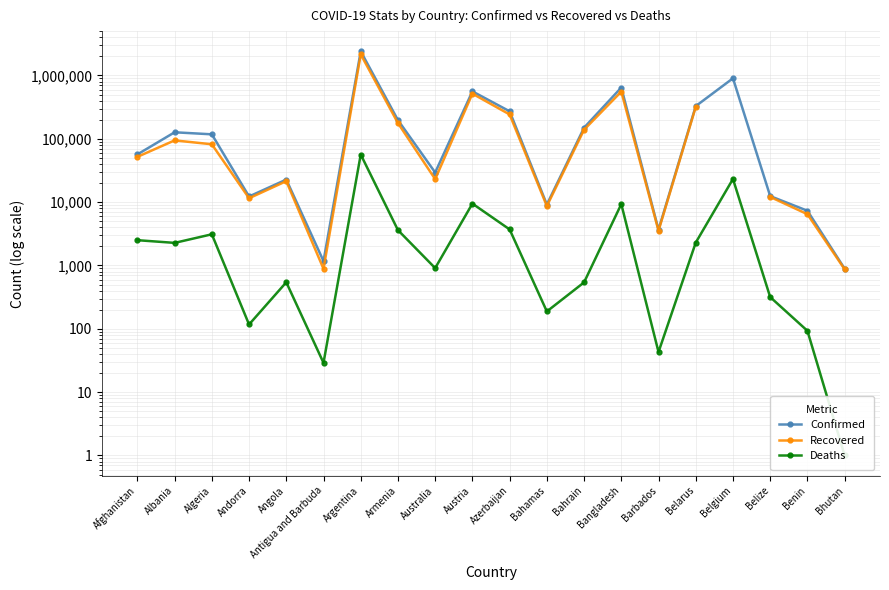

What is the sum of the Recovered values at Bhutan and Bangladesh?

556284.0